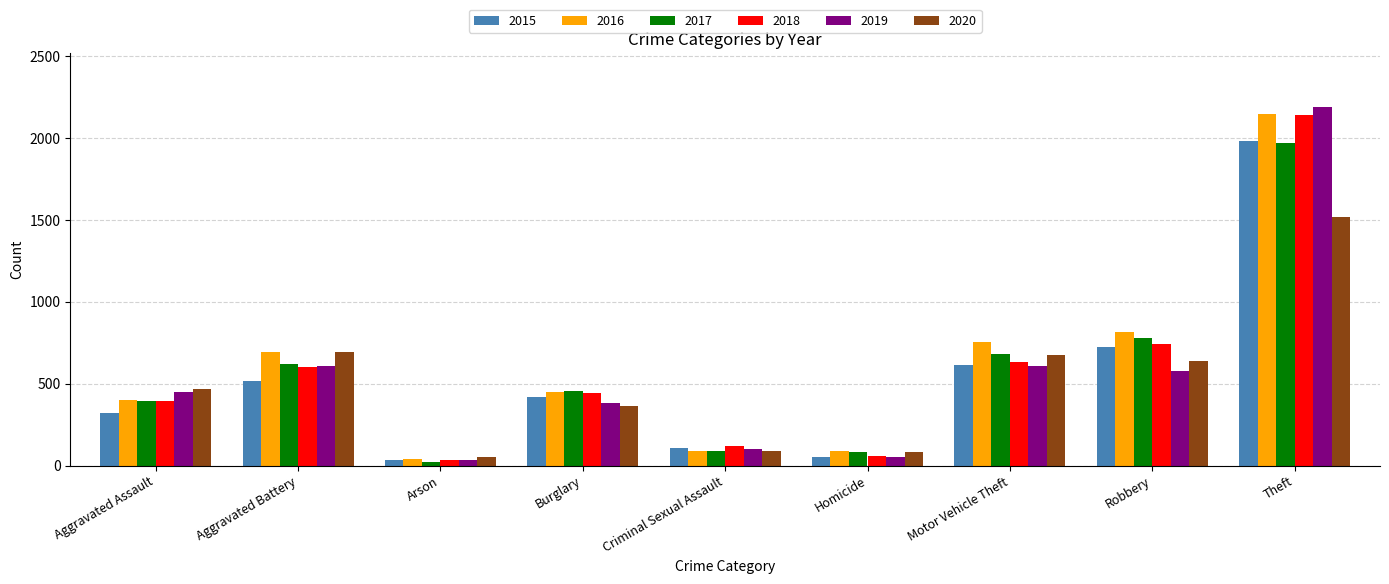

What is the difference between the maximum and minimum values in the 2018 series?

2103